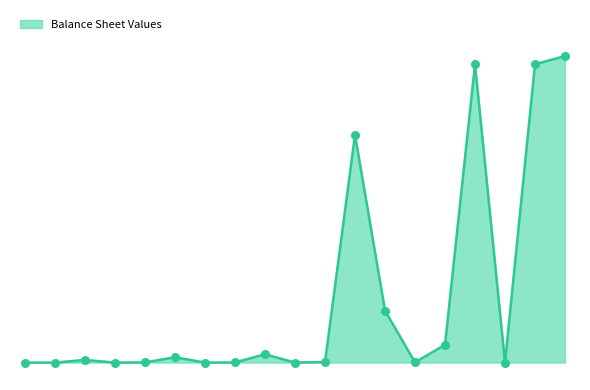

Is this an area chart (filled region under the line)?

Yes